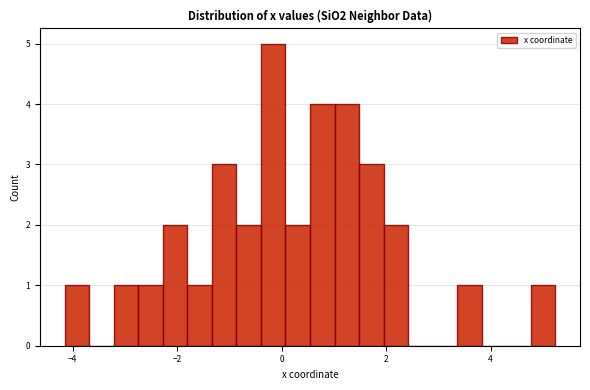

Around what value on the x-axis is the tallest bar? Give the approximate position of its centre, as read against the axis.

-0.2